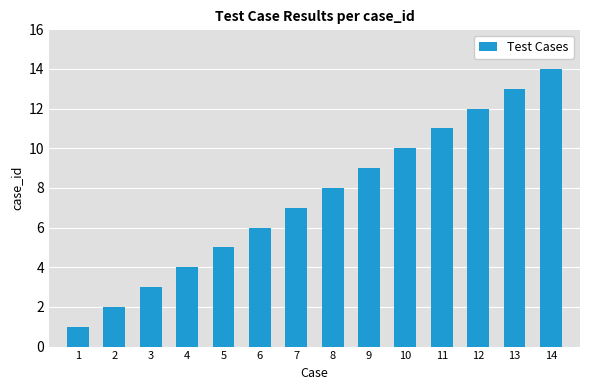

True or false: the data shows 2 at 2.

True